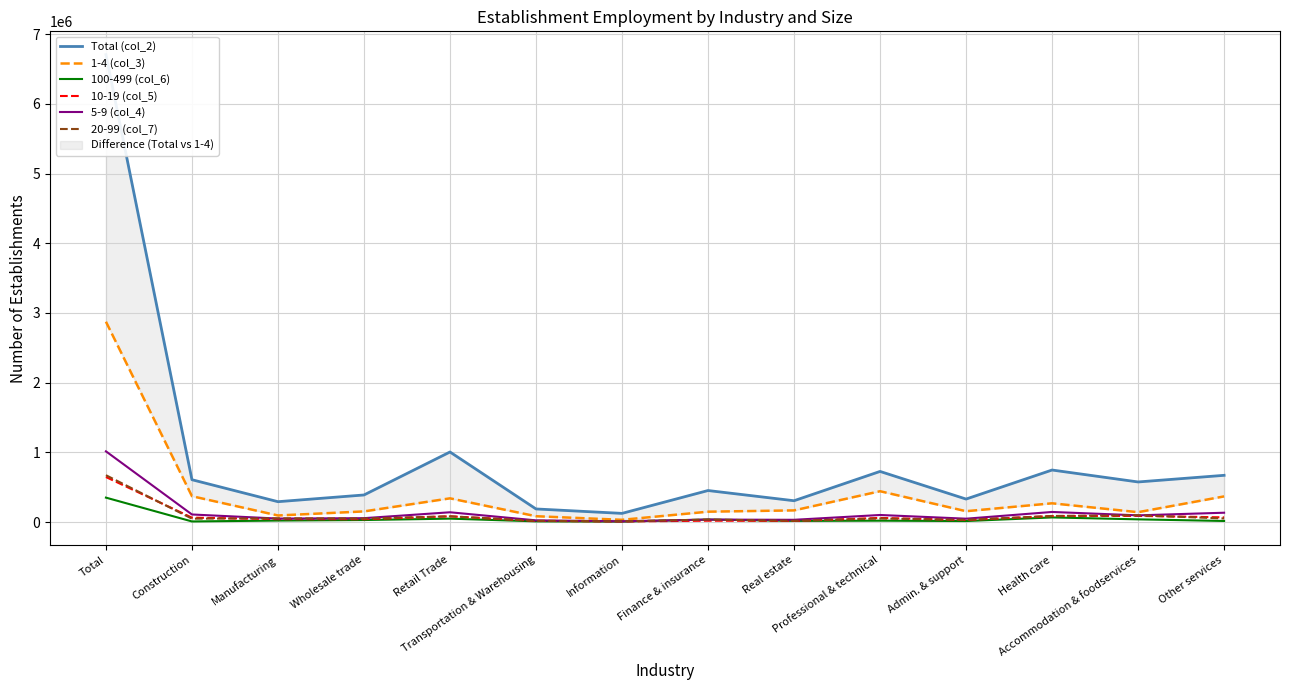

How many intersections are there between 20-99 (col_7) and 5-9 (col_4)?

6